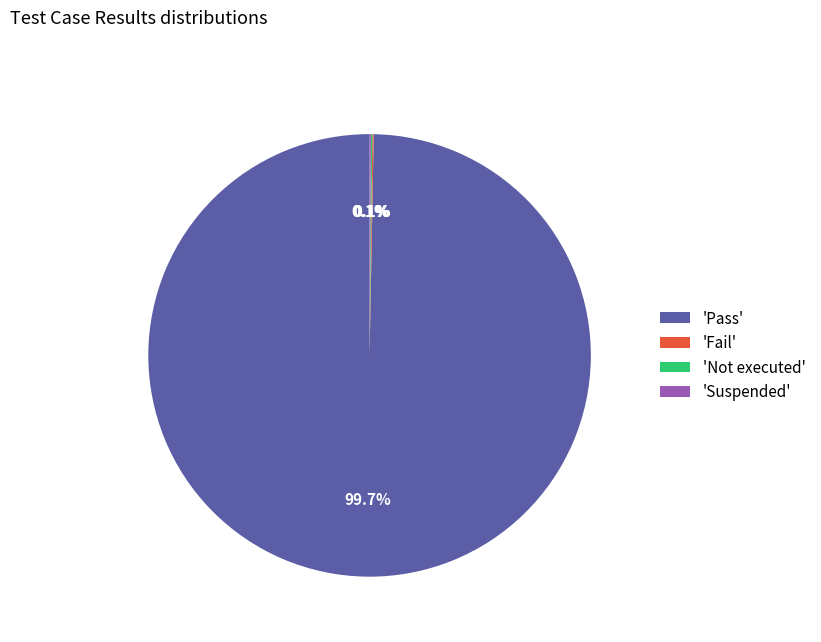

To the nearest percent, what is the difference between the largest and smallest slice percentages?

100%